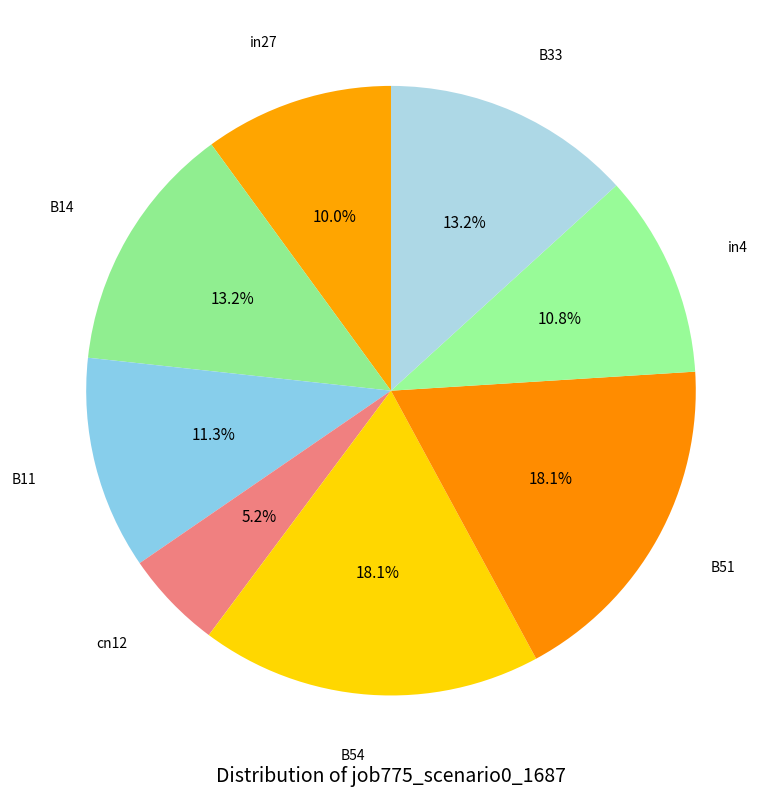

Which has a higher value, in27 or in4?

in4